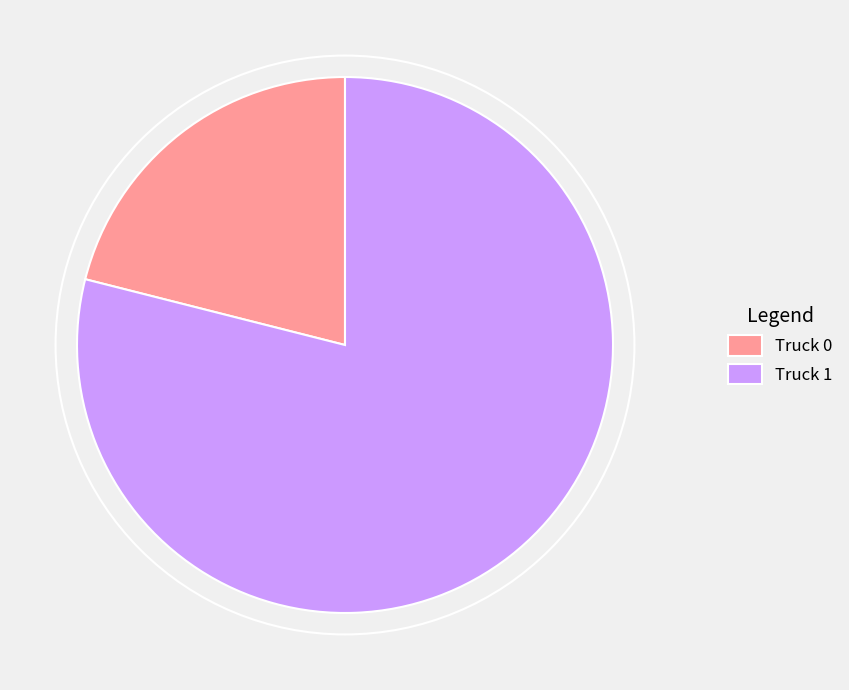

Count the number of slices in the pie.

2